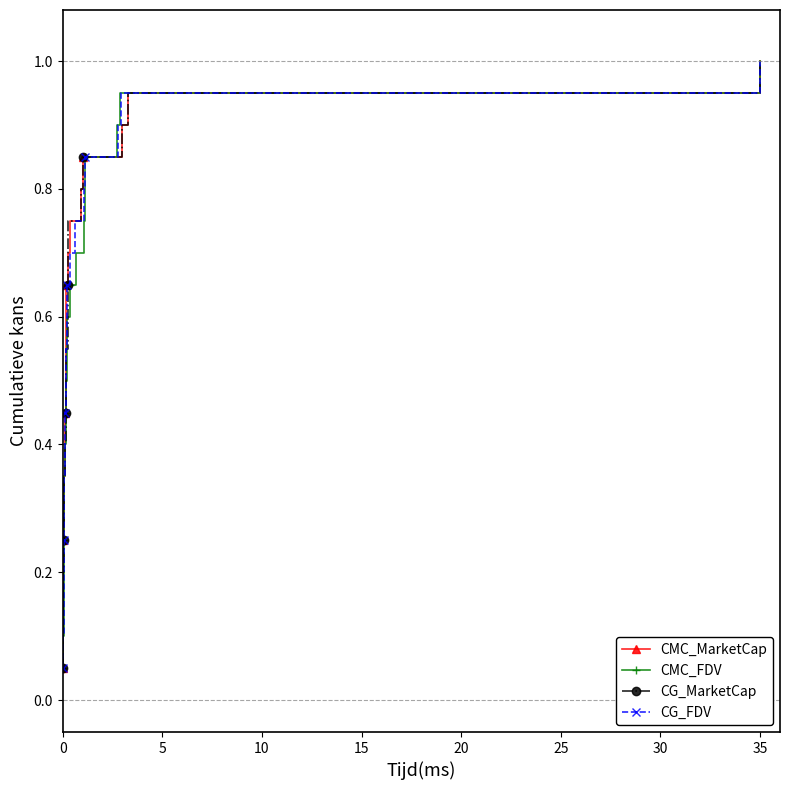

Which category has the highest value in the CG_FDV series?

35